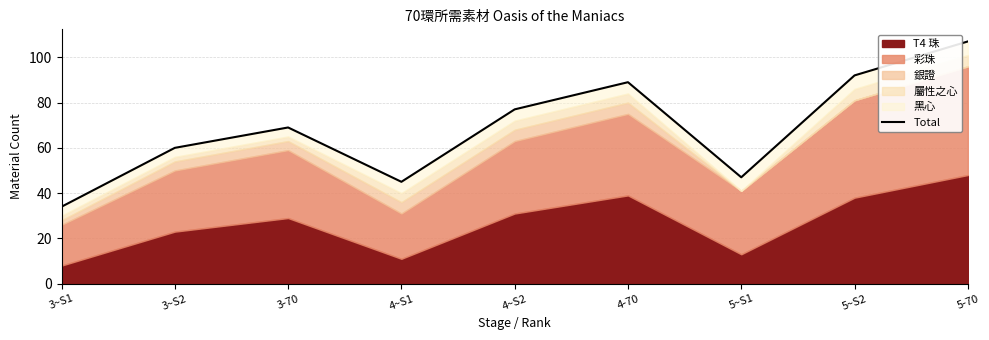

Reading left to right, transcribe all the data shown in this chart.

3~S1=34	3~S2=60	3-70=69	4~S1=45	4~S2=77	4-70=89	5~S1=47	5~S2=92	5-70=107